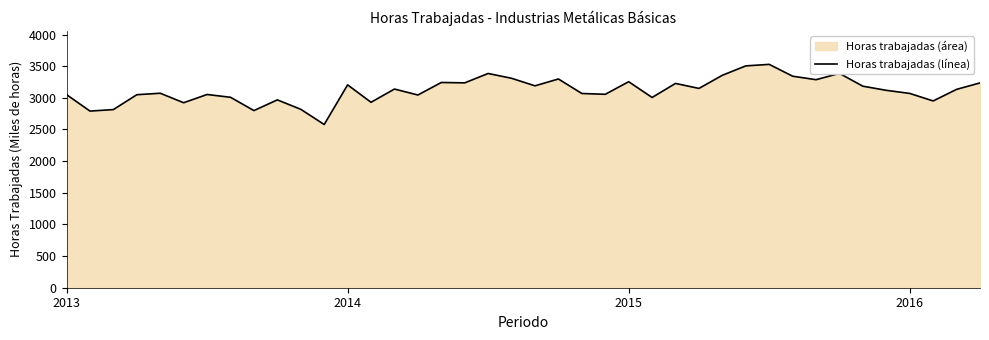

Read the value at 2014.

3204.9